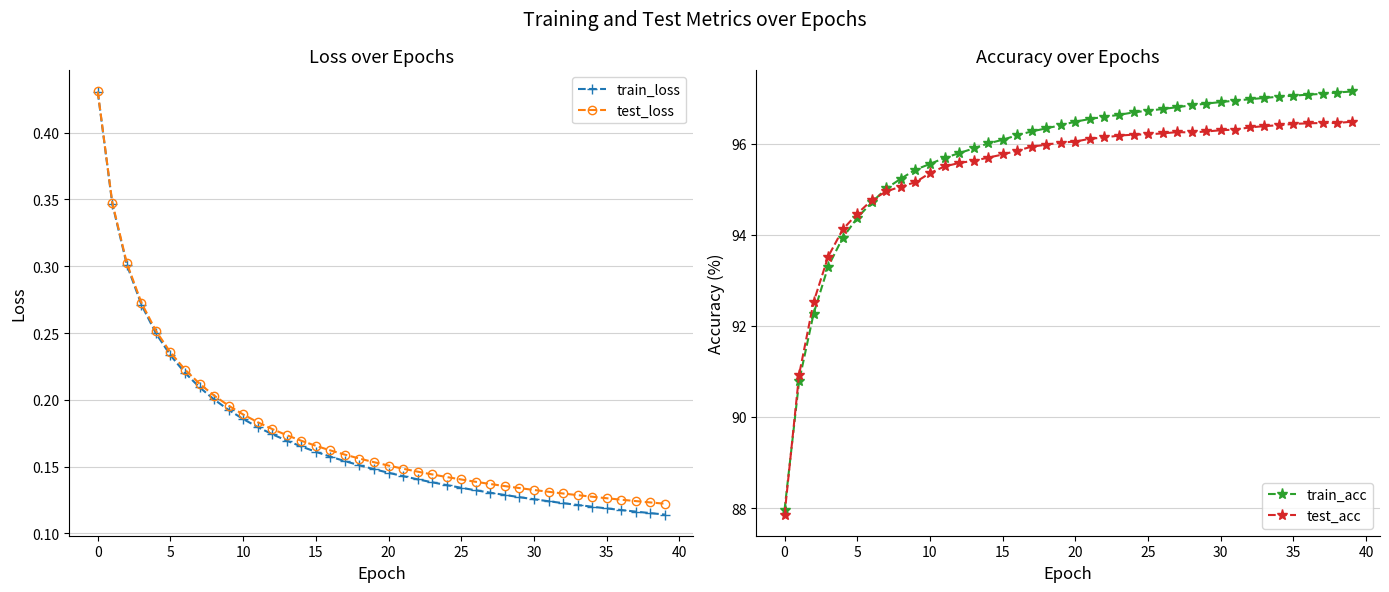

What is the maximum value shown in the chart?

97.1